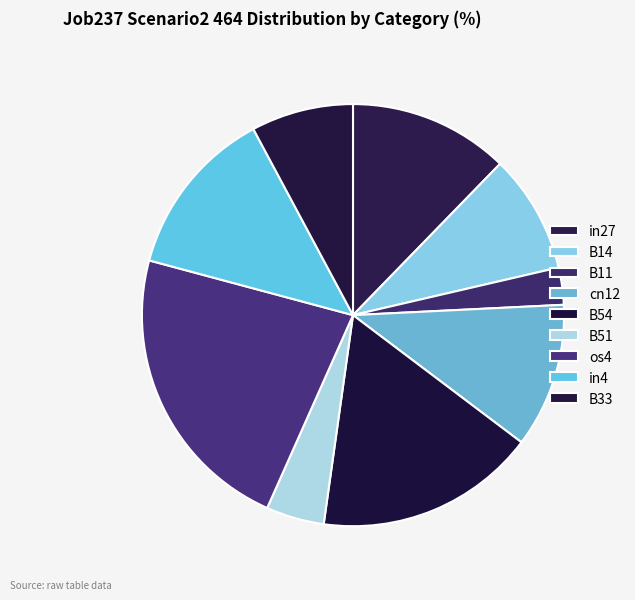

What percentage do in4 and B54 together represent?

29.9%